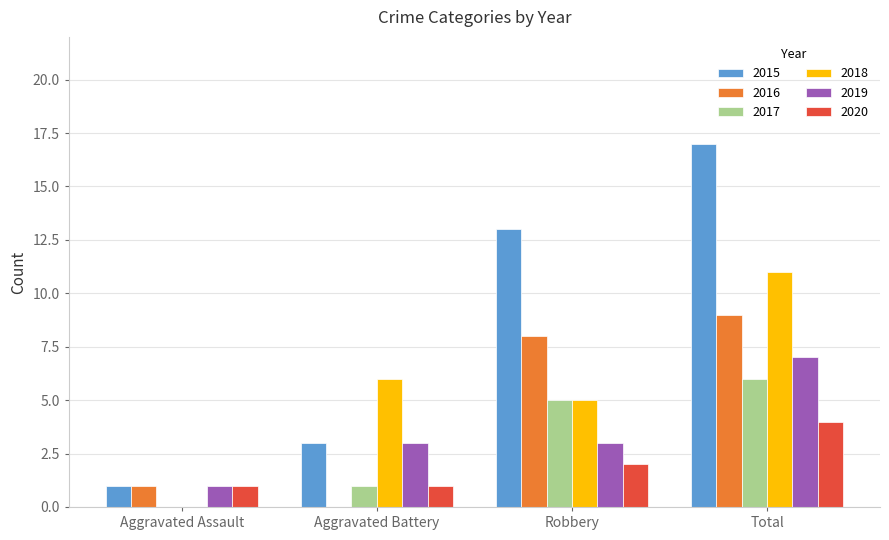

Reading left to right, extract all data points from this chart.

2015: Aggravated Assault=1	Aggravated Battery=3	Robbery=13	Total=17
2016: Aggravated Assault=1	Aggravated Battery=0	Robbery=8	Total=9
2017: Aggravated Assault=0	Aggravated Battery=1	Robbery=5	Total=6
2018: Aggravated Assault=0	Aggravated Battery=6	Robbery=5	Total=11
2019: Aggravated Assault=1	Aggravated Battery=3	Robbery=3	Total=7
2020: Aggravated Assault=1	Aggravated Battery=1	Robbery=2	Total=4